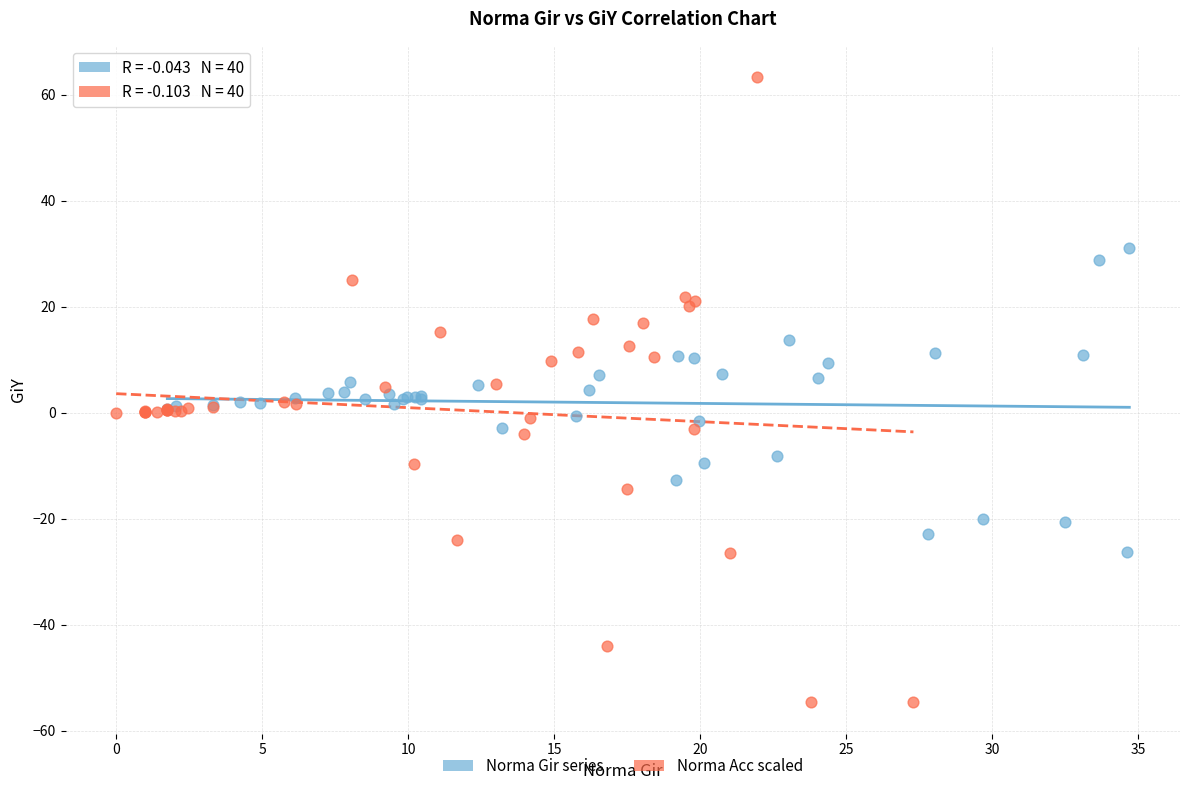

Which series reaches the minimum Y coordinate?

Norma Acc scaled